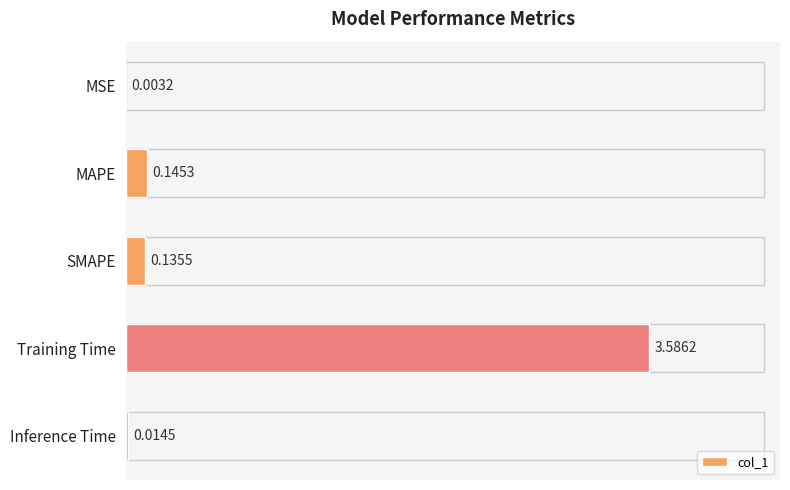

Which label corresponds to the largest value in the chart?

Training Time